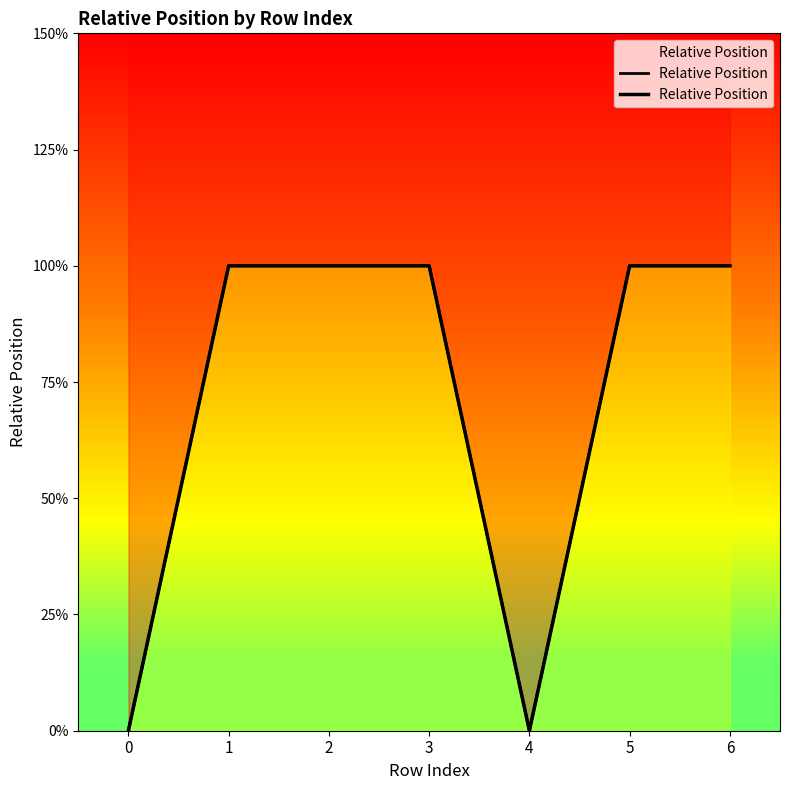

What is the ratio of the value at 2 to the value at 6?

1.0